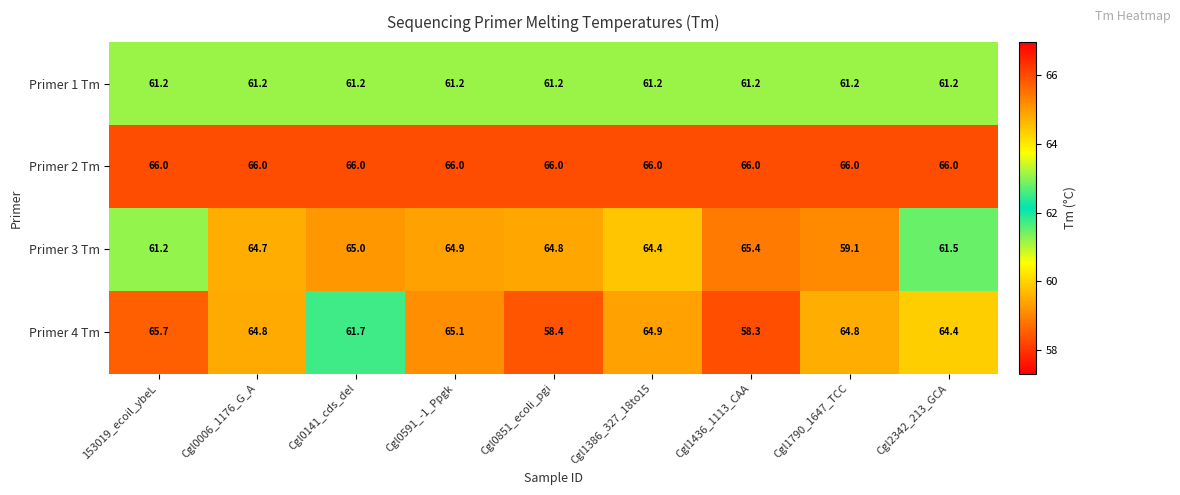

The Primer 4 Tm series shows 110.8 at Cgl1790_1647_TCC. True or false?

False